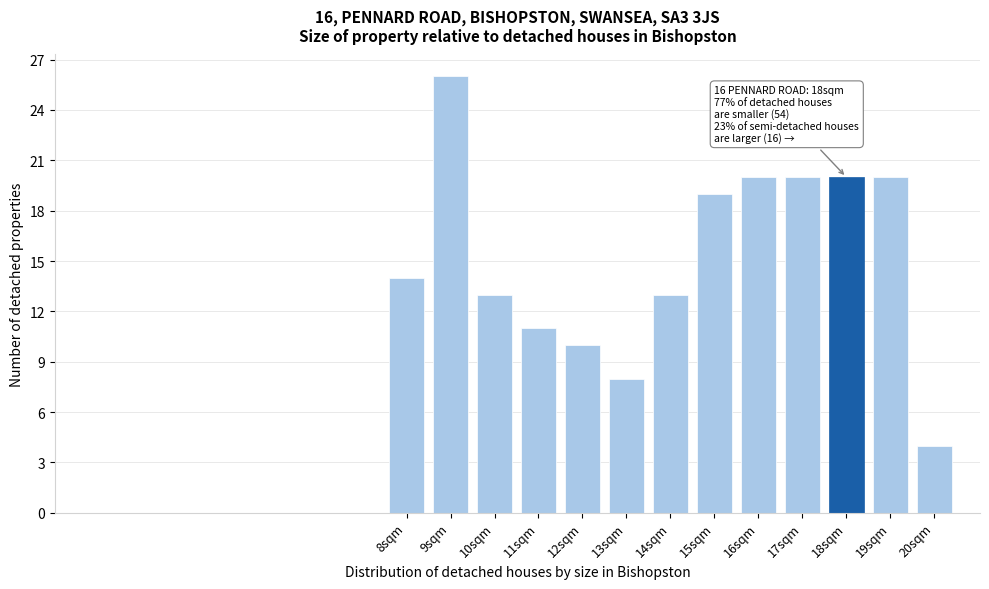

Which range on the x-axis has the tallest bar?

8.5 to 9.5